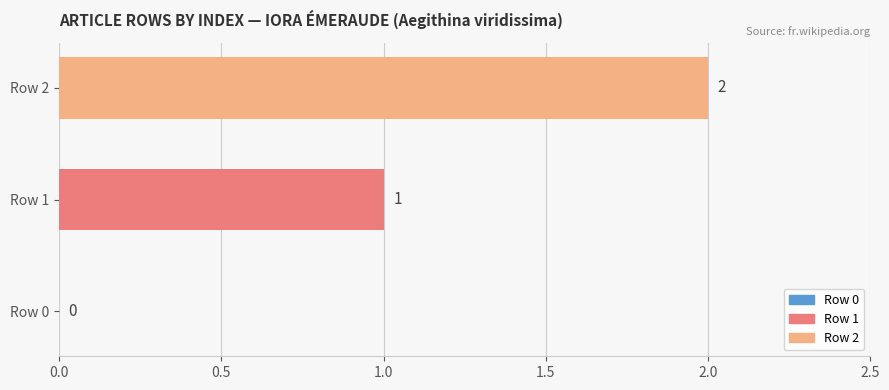

Which has a higher value, Row 0 or Row 2?

Row 2